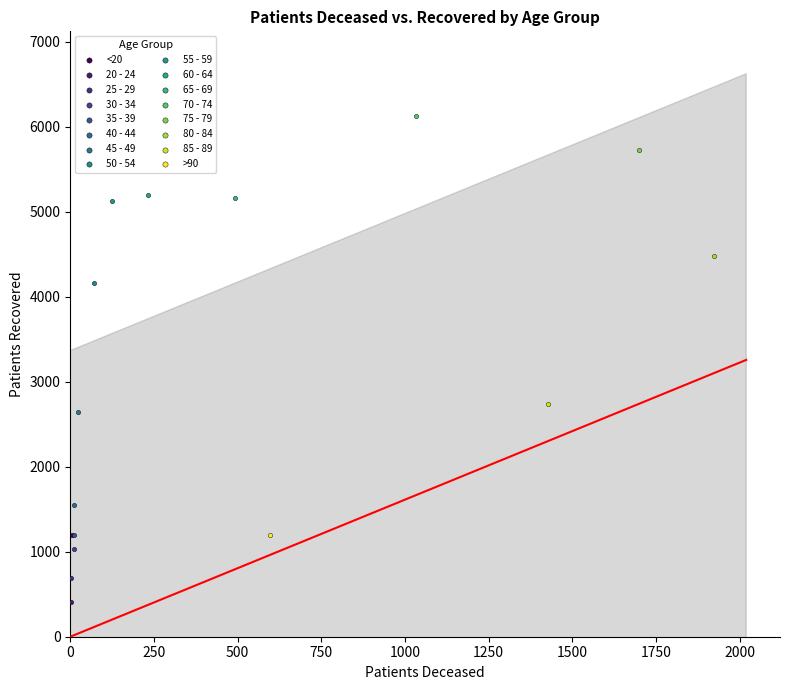

Which series reaches the minimum Y coordinate?

20 - 24